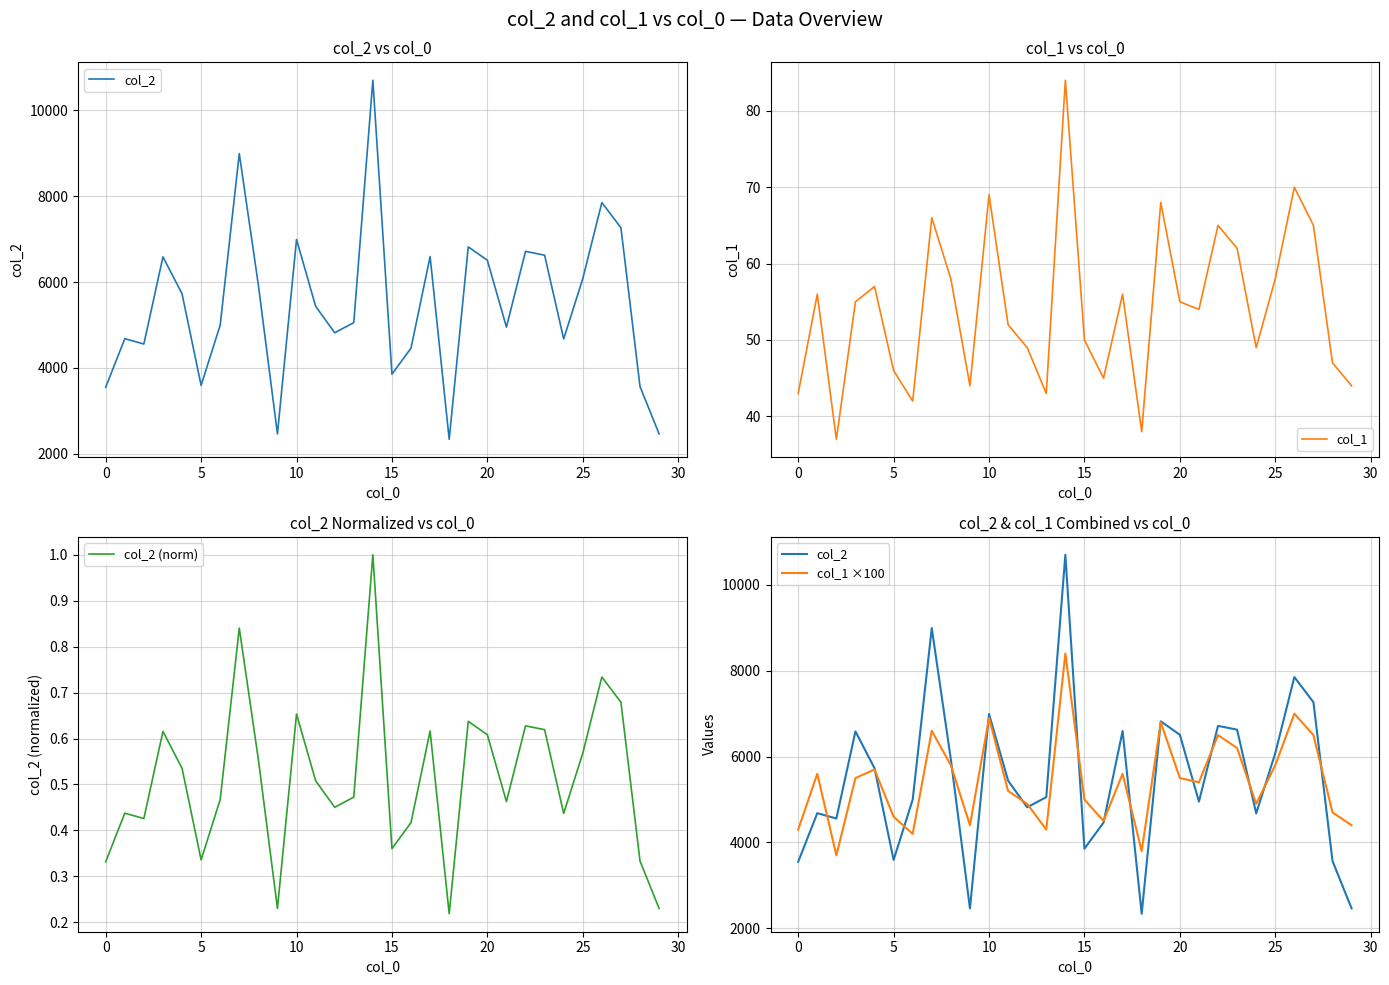

At 18, list the series in order from smallest to largest.

col_2 (norm), col_1, col_2, col_1 ×100